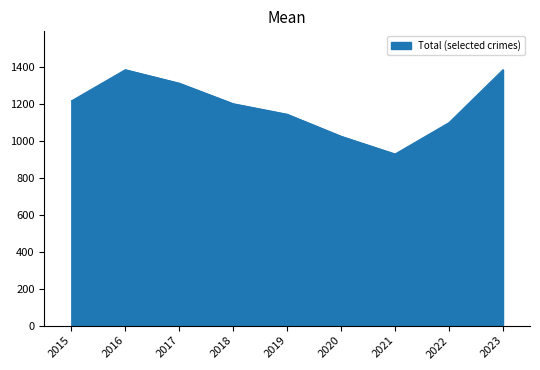

How many lines are shown in the chart?

1